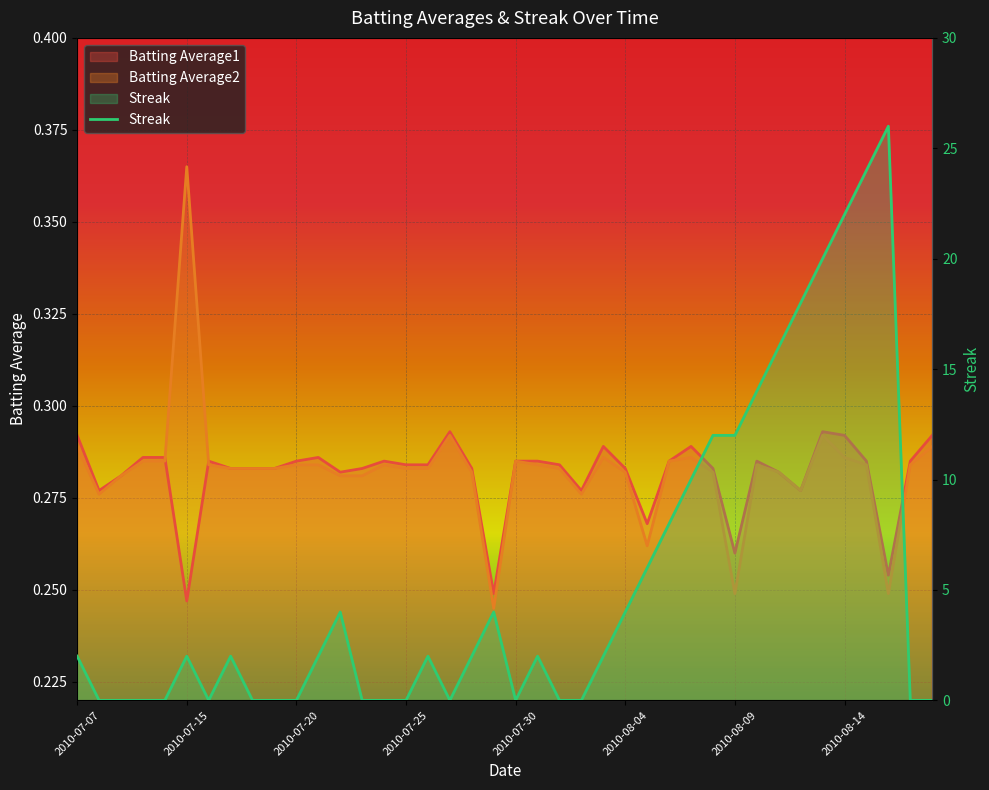

How many lines are shown in the chart?

3